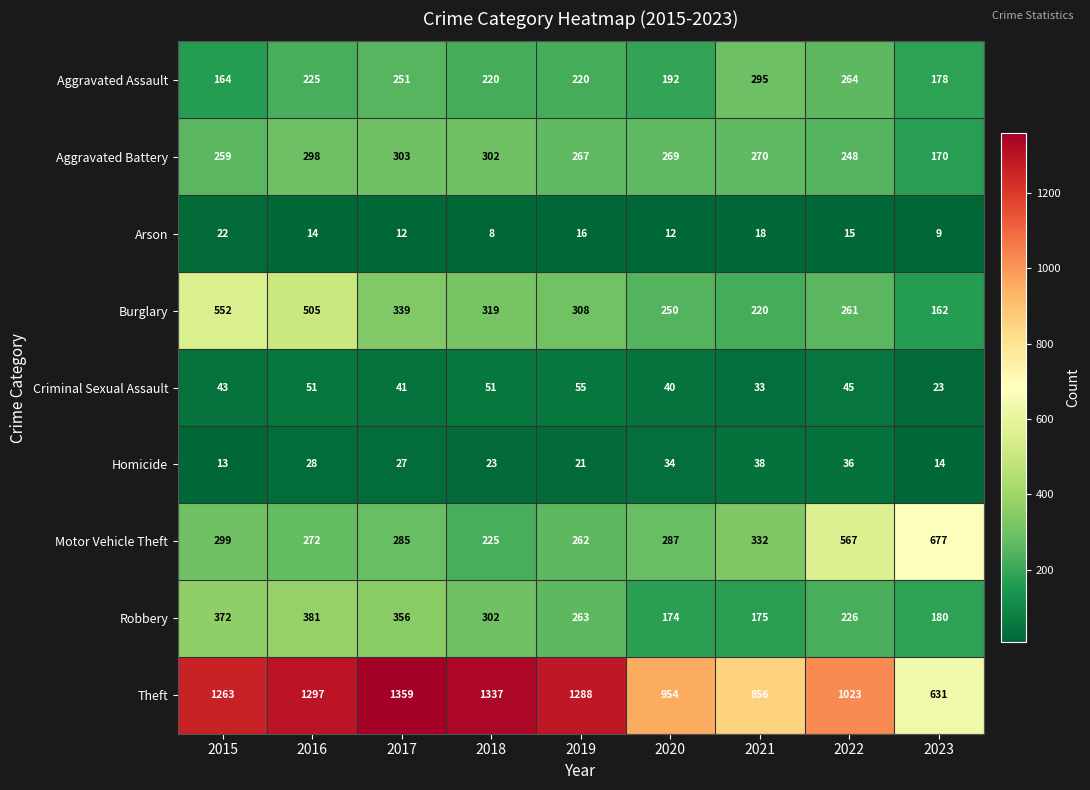

How many data points does each series have?

9